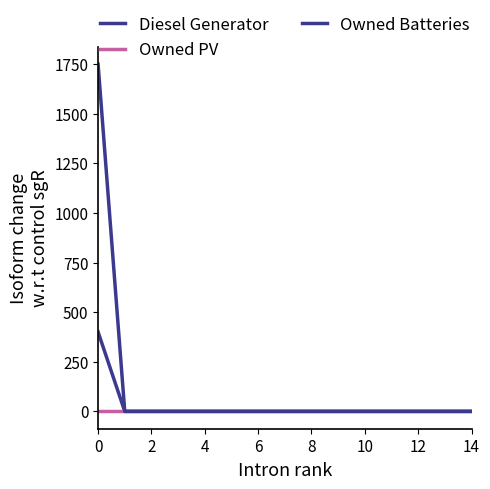

Does the chart have visible grid lines?

No